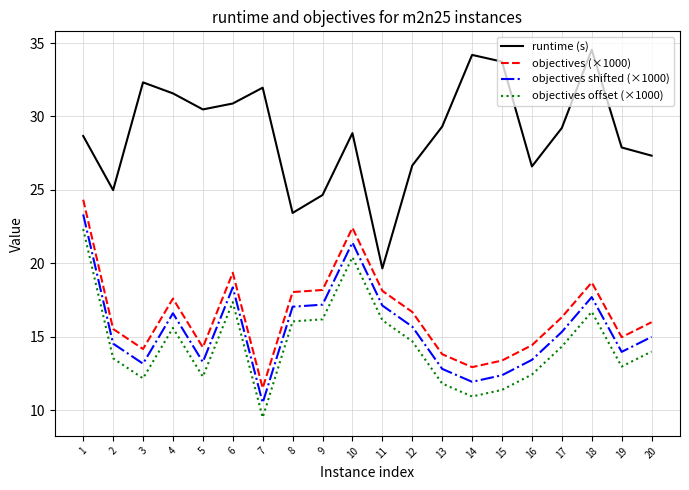

What is the total value across all series at 8?

74.5